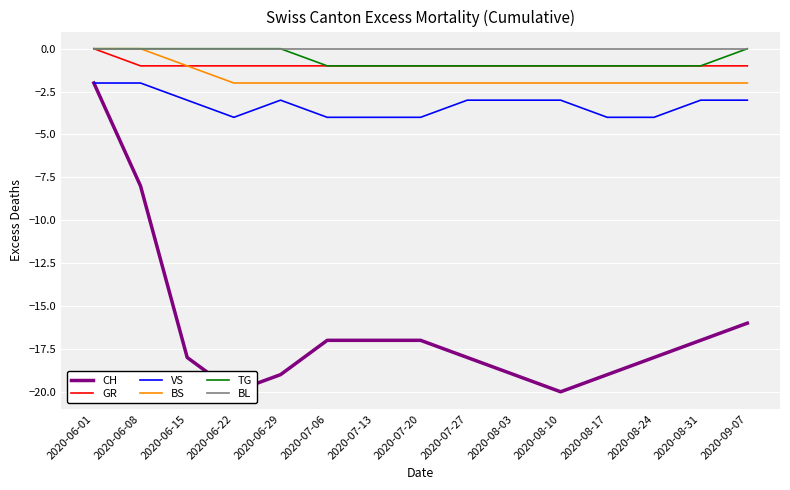

True or false: BL and TG intersect in this chart.

False